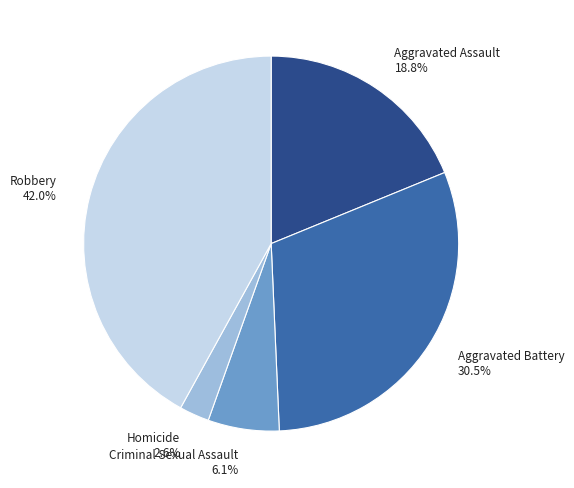

Approximately how many times larger is the value at Aggravated Assault compared to Robbery?

0.4